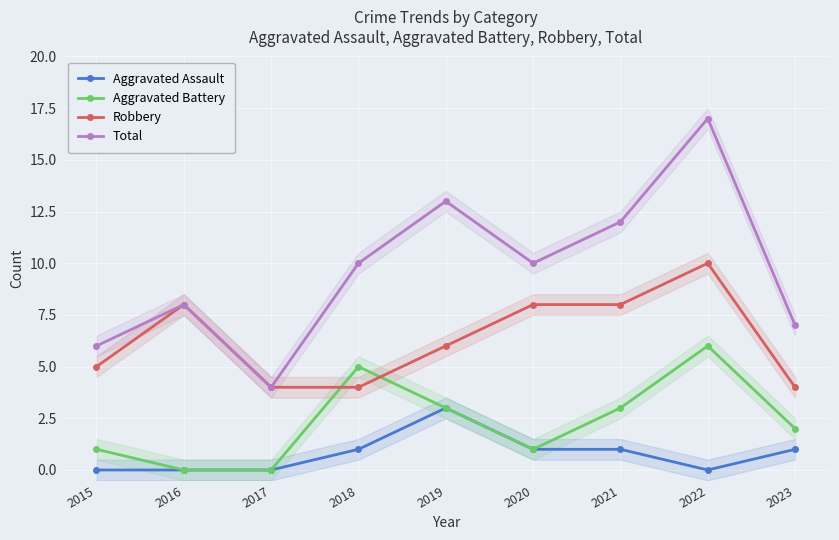

Reading left to right, transcribe all the data shown in this chart.

Aggravated Assault: 2015=0	2016=0	2017=0	2018=1	2019=3	2020=1	2021=1	2022=0	2023=1
Aggravated Battery: 2015=1	2016=0	2017=0	2018=5	2019=3	2020=1	2021=3	2022=6	2023=2
Robbery: 2015=5	2016=8	2017=4	2018=4	2019=6	2020=8	2021=8	2022=10	2023=4
Total: 2015=6	2016=8	2017=4	2018=10	2019=13	2020=10	2021=12	2022=17	2023=7